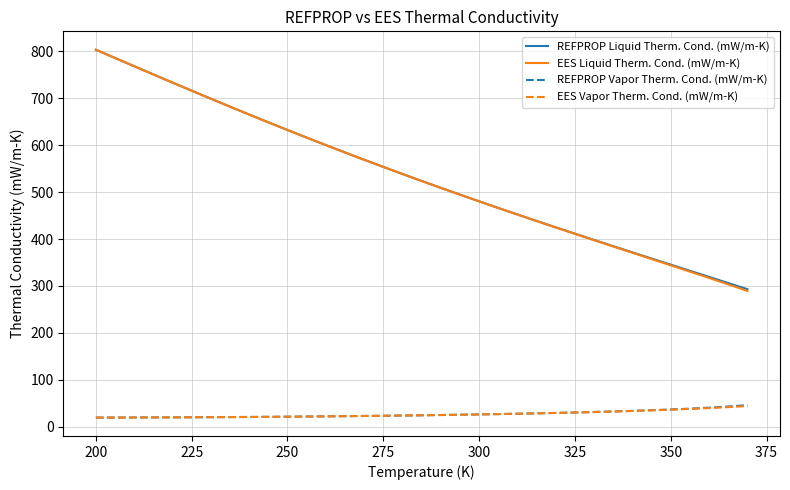

What is the lowest value of the EES Vapor Therm. Cond. (mW/m-K) series?

19.7